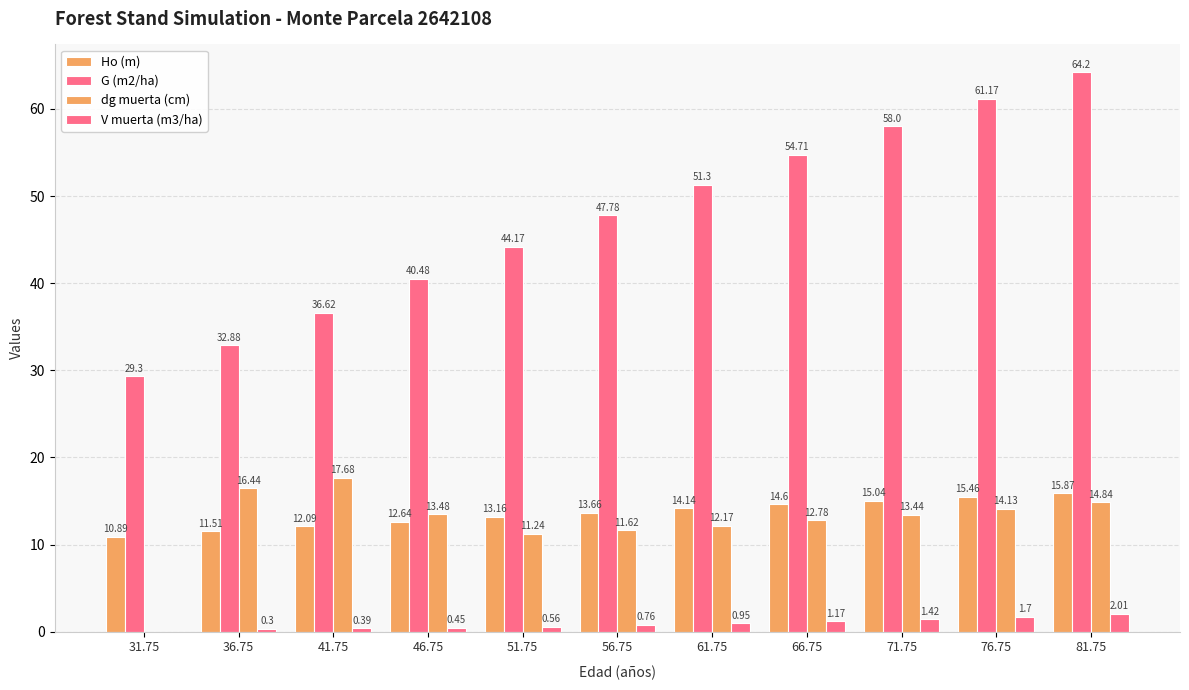

What is the total value across all series at 31.75?

40.2